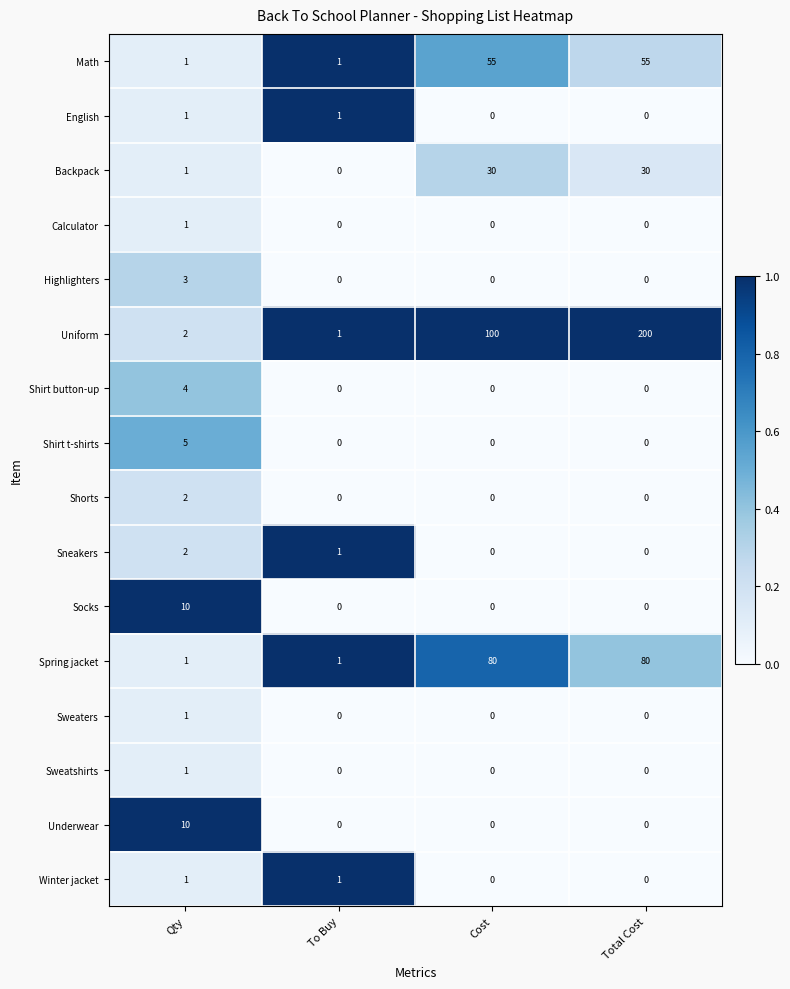

Is it true that Shirt t-shirts equals 3 at Cost?

False